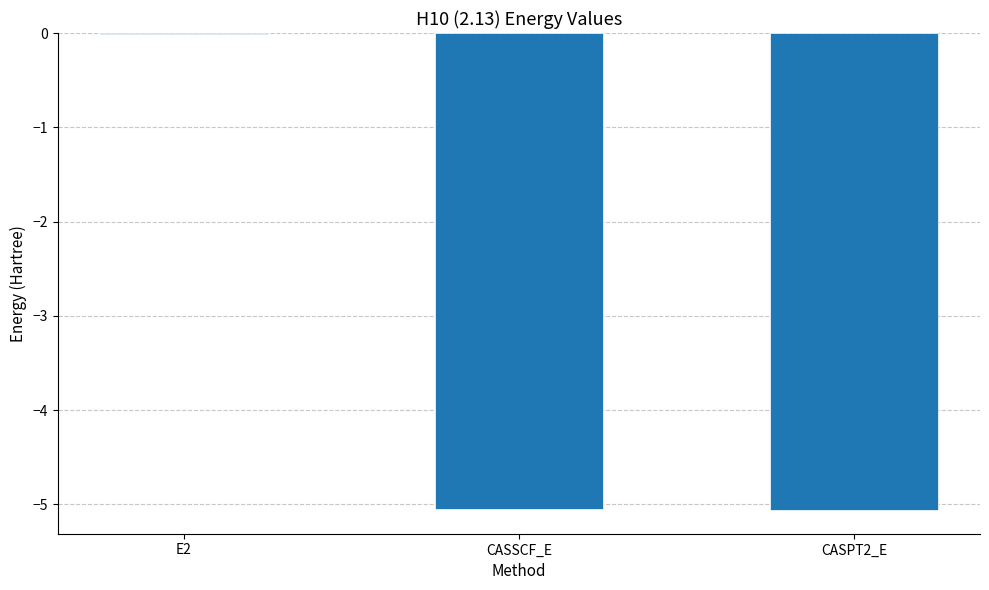

How many values exceed -5?

1